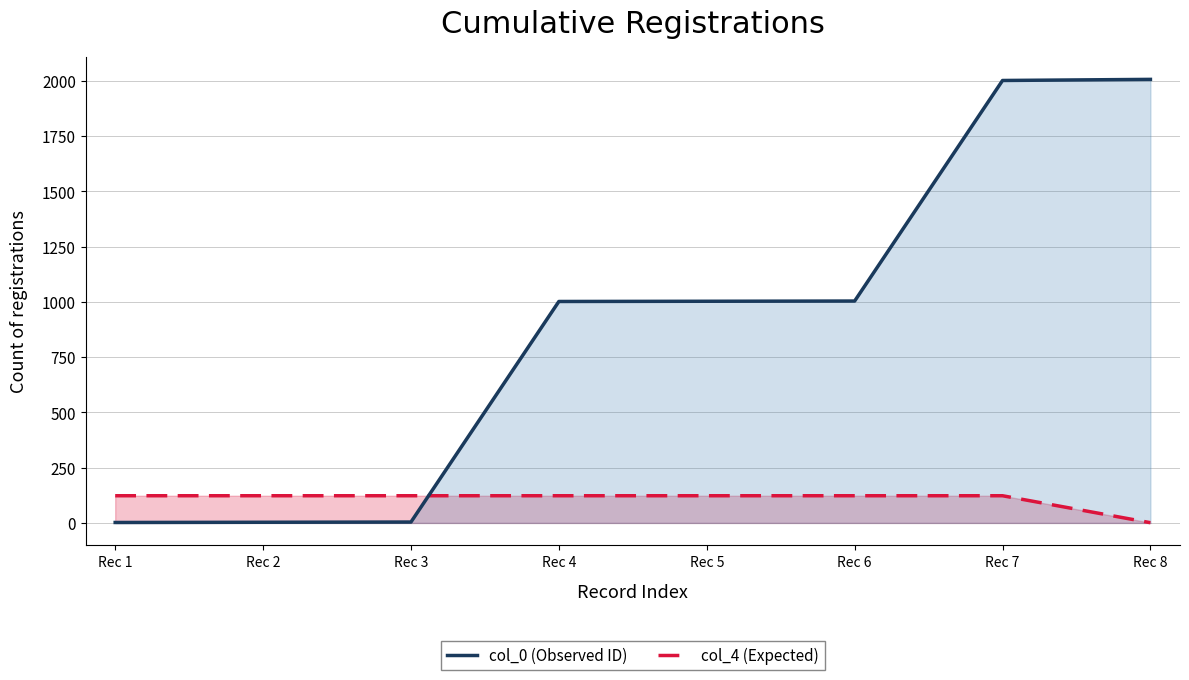

Which category has the lowest value across all series?

Rec 8